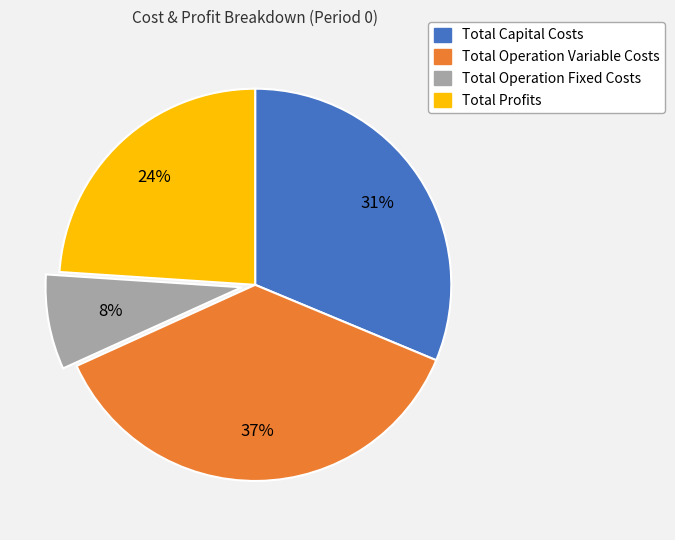

Is it true that Total Operation Fixed Costs is 16% of the pie?

False